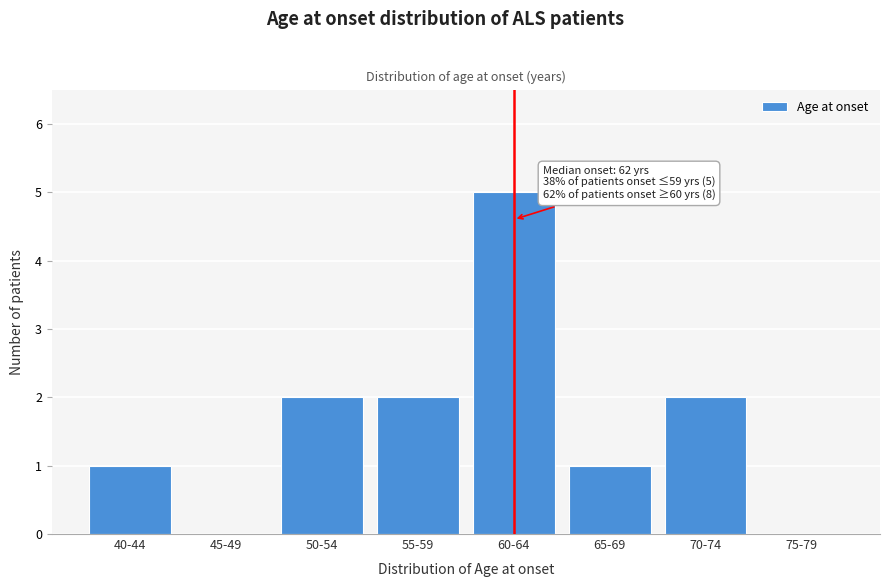

Approximately how many times larger is the value at 55-59 compared to 65-69?

2.0